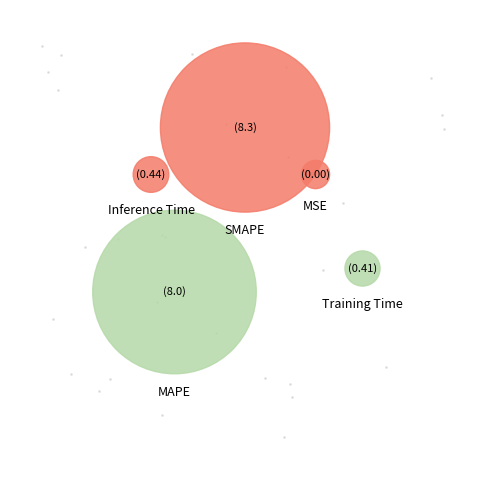

Rank the categories by value from highest to lowest.

SMAPE, MAPE, Inference Time, Training Time, MSE